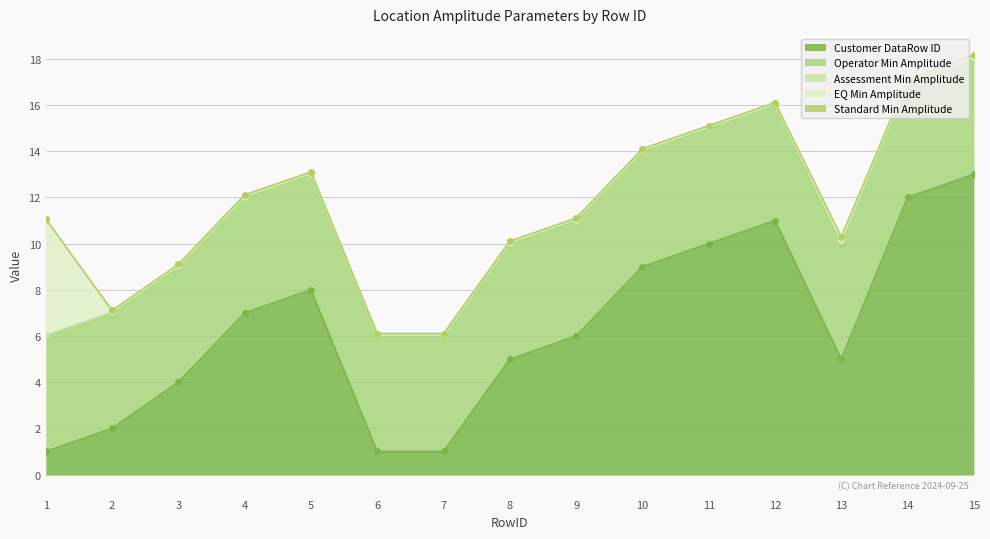

At which category is the sum across all series the highest?

15